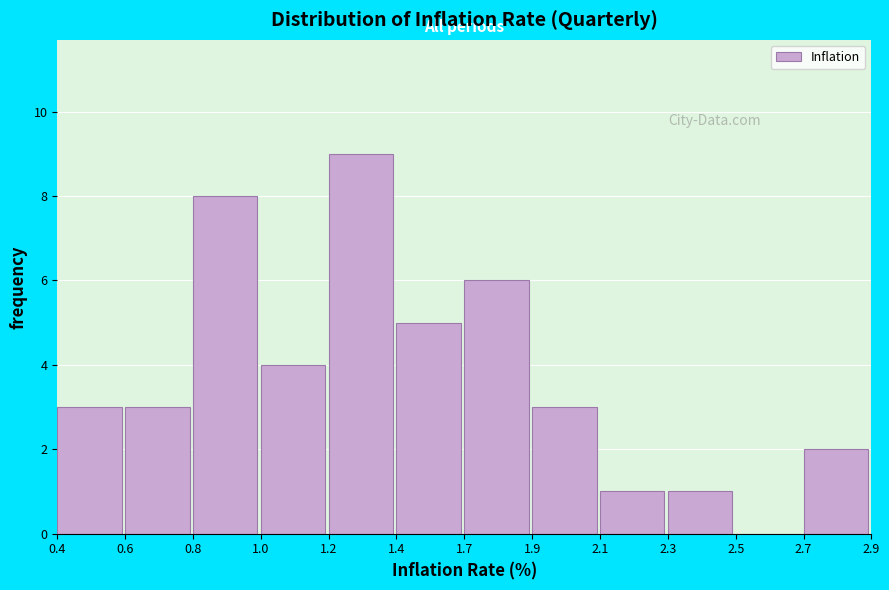

Reading left to right, what are all the values shown in this chart?

0.4=3	0.6=3	0.8=8	1.0=4	1.2=9	1.4=5	1.7=6	1.9=3	2.1=1	2.3=1	2.5=0	2.7=2